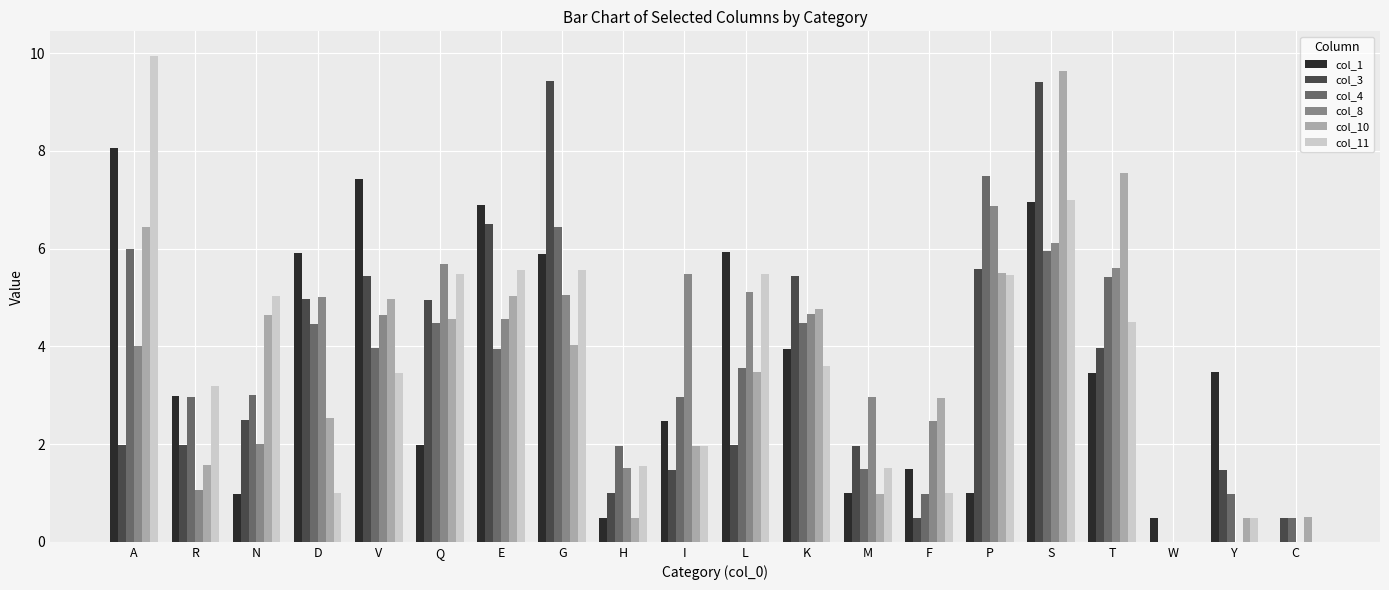

What is the spread (max minus min) of values at H?

1.5